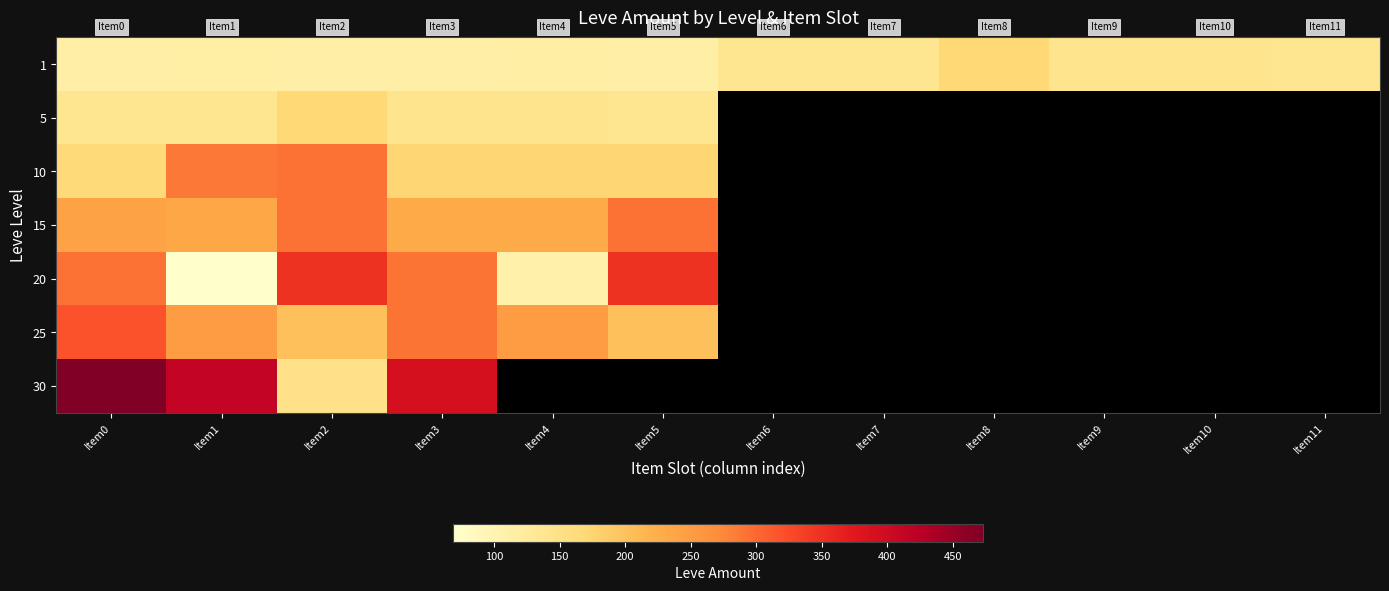

The 25 series shows 250.0 at Item1. True or false?

True